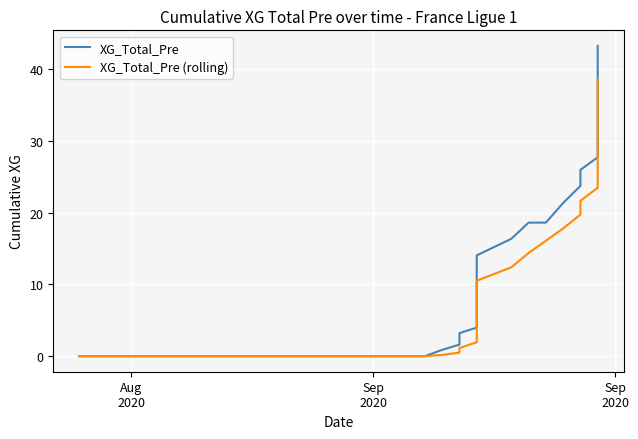

What is the maximum value for XG_Total_Pre?

43.3